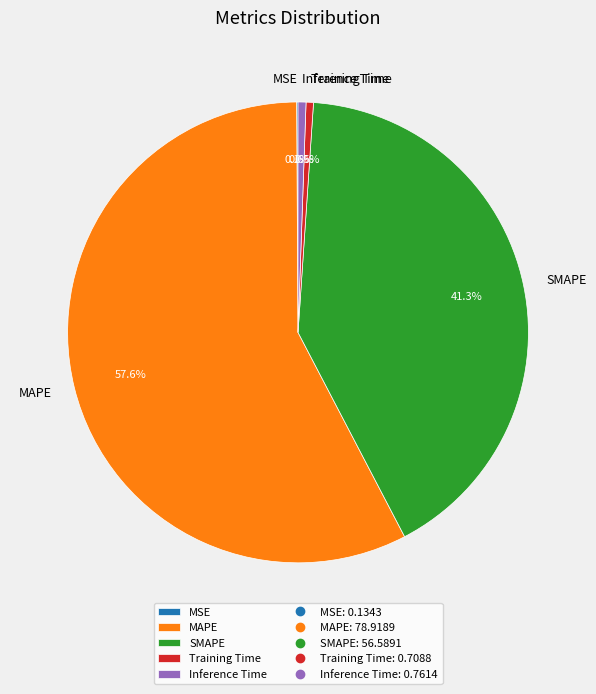

What percentage do MAPE and Inference Time together represent?

58.1%